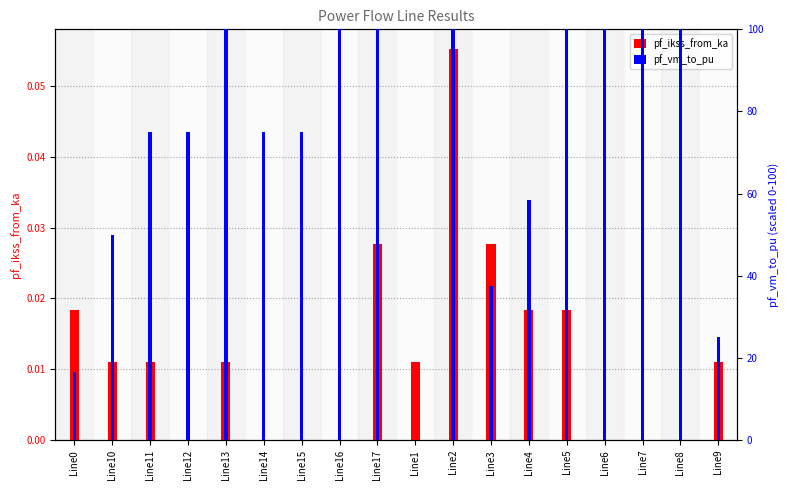

Which series has the largest range (max minus min)?

pf_vm_to_pu